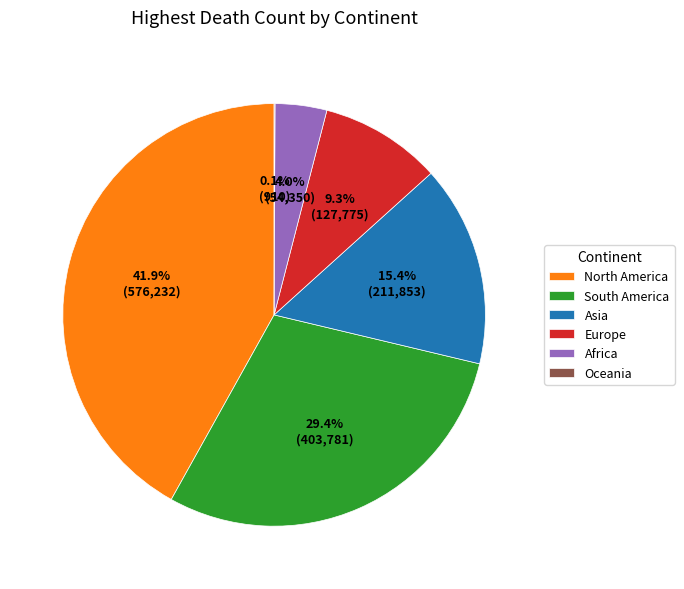

Which category has the biggest portion of the pie?

North America